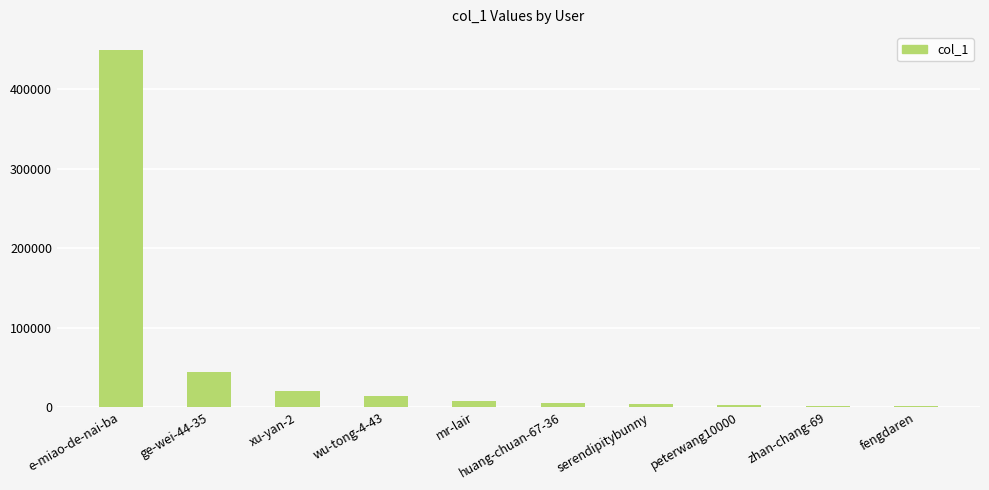

What is the difference between the second highest and second lowest values?

42911